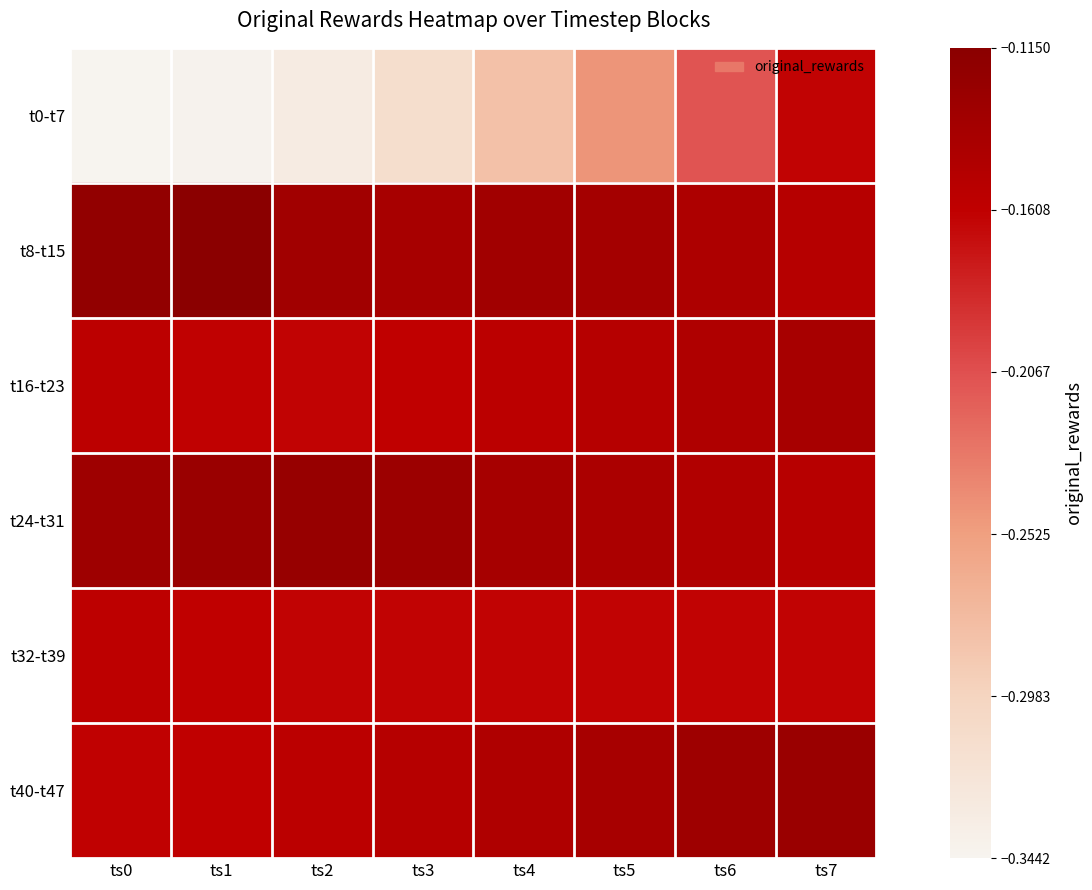

Which series has the widest spread of values?

t0-t7